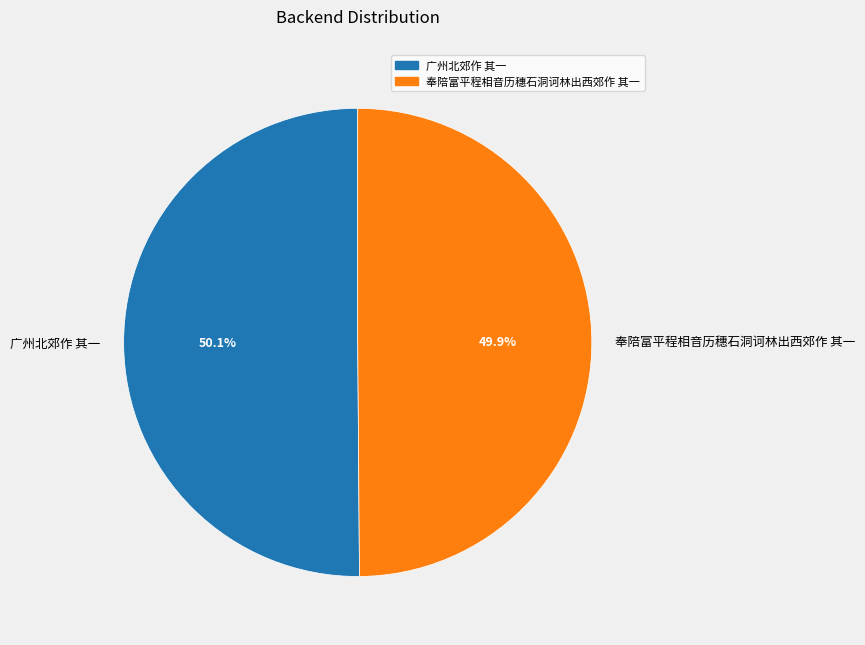

Approximately how many times larger is the value at 广州北郊作 其一 compared to 奉陪富平程相音历穗石洞诃林出西郊作 其一?

1.0